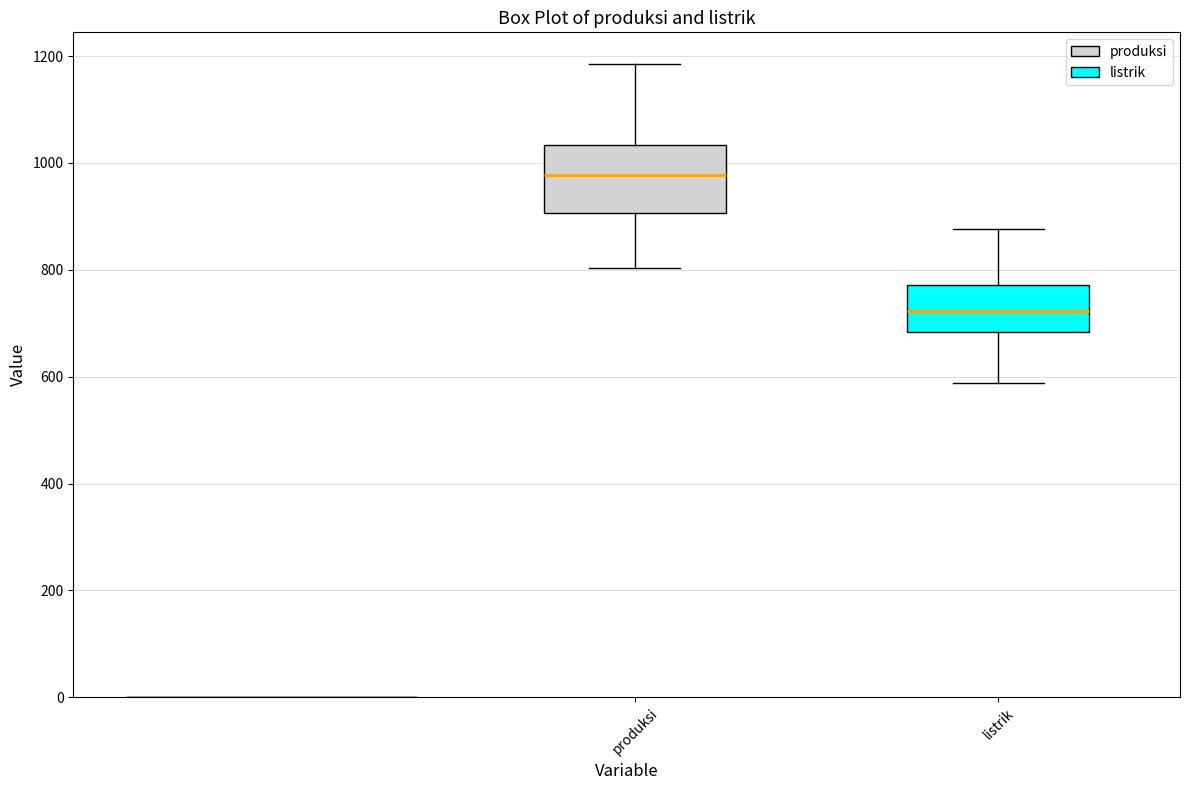

Which box is the tallest, from its lower edge to its upper edge?

produksi